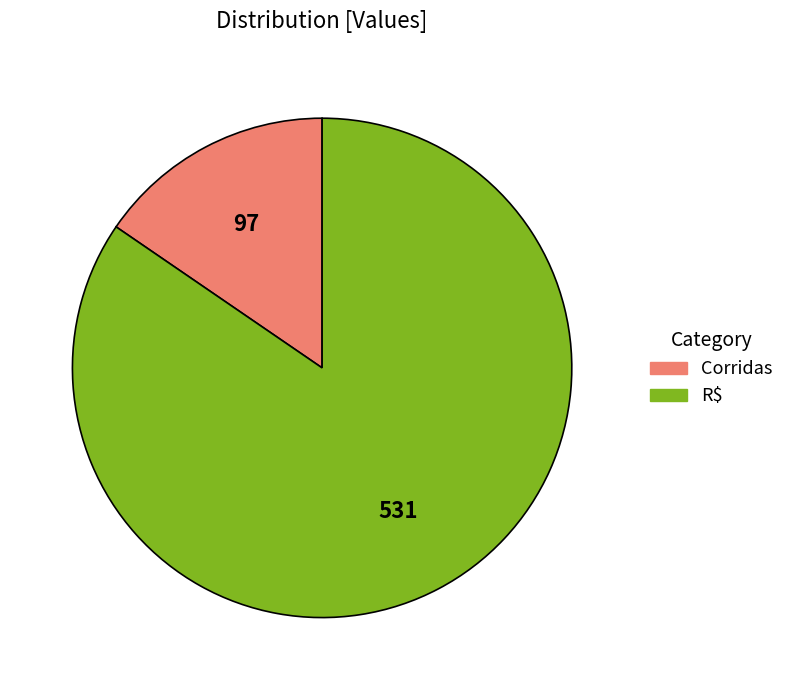

The R$ slice represents 90% of the pie. True or false?

False